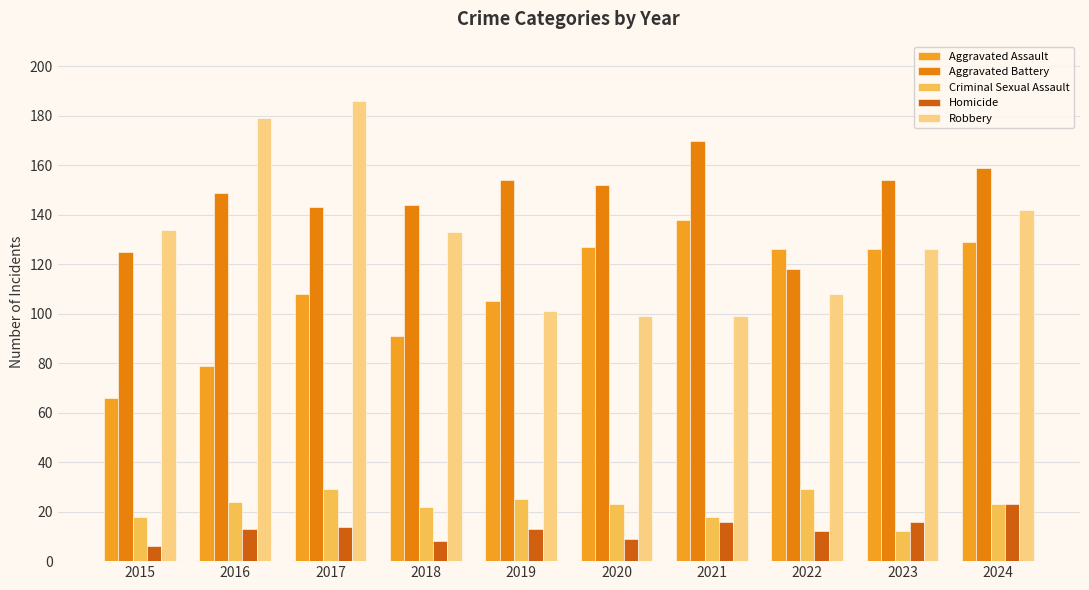

What is the spread (max minus min) of values at 2016?

166